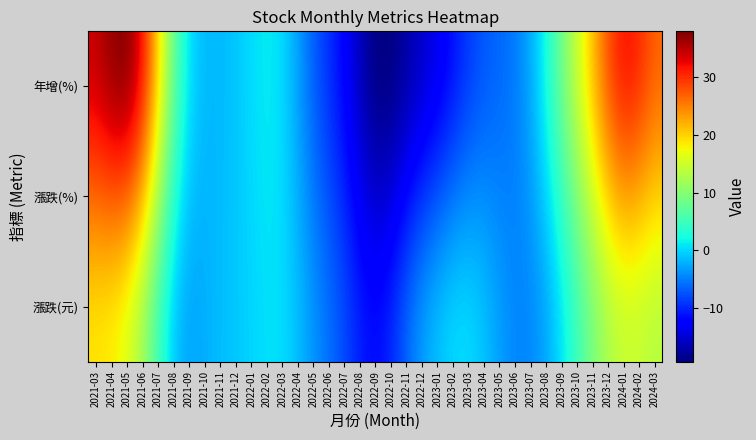

Count the number of categories in the chart.

37